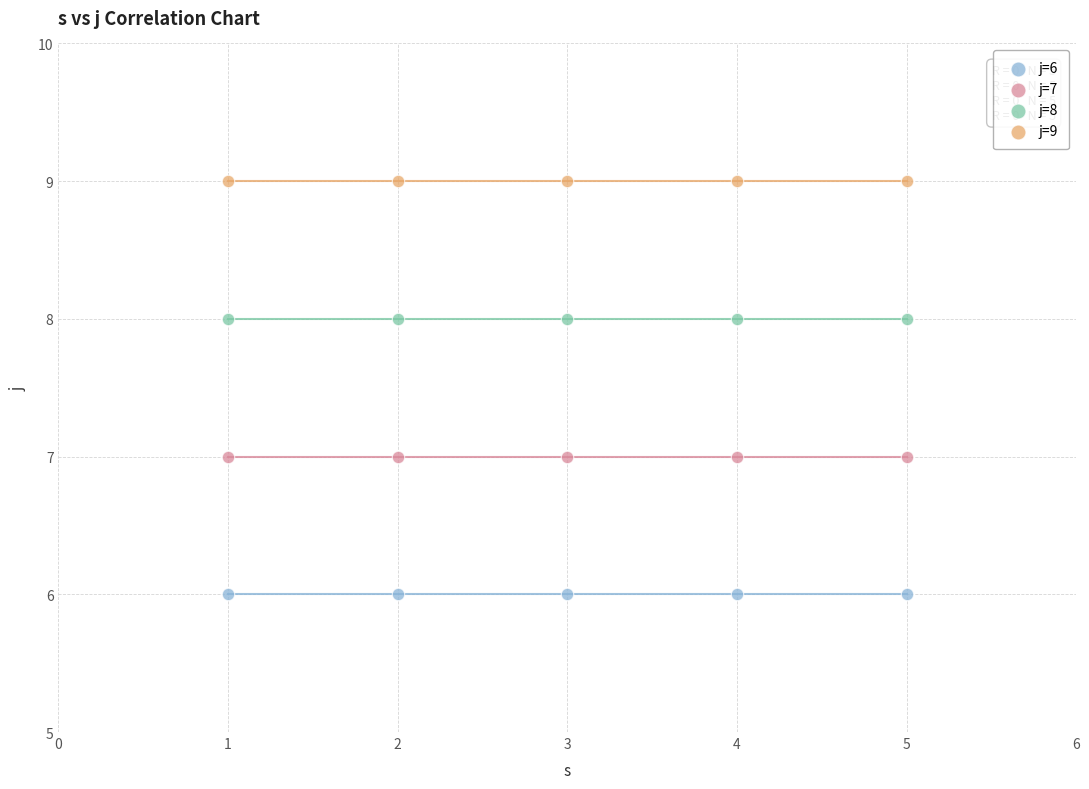

Which series contains the lowest Y value?

j=6